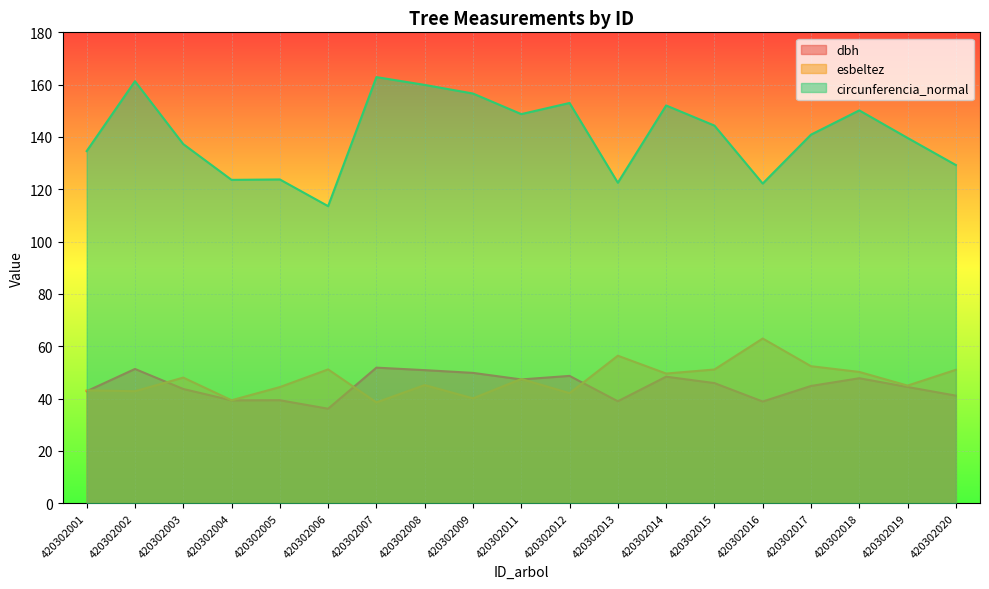

Is it true that esbeltez equals 60.3 at 420302002?

False